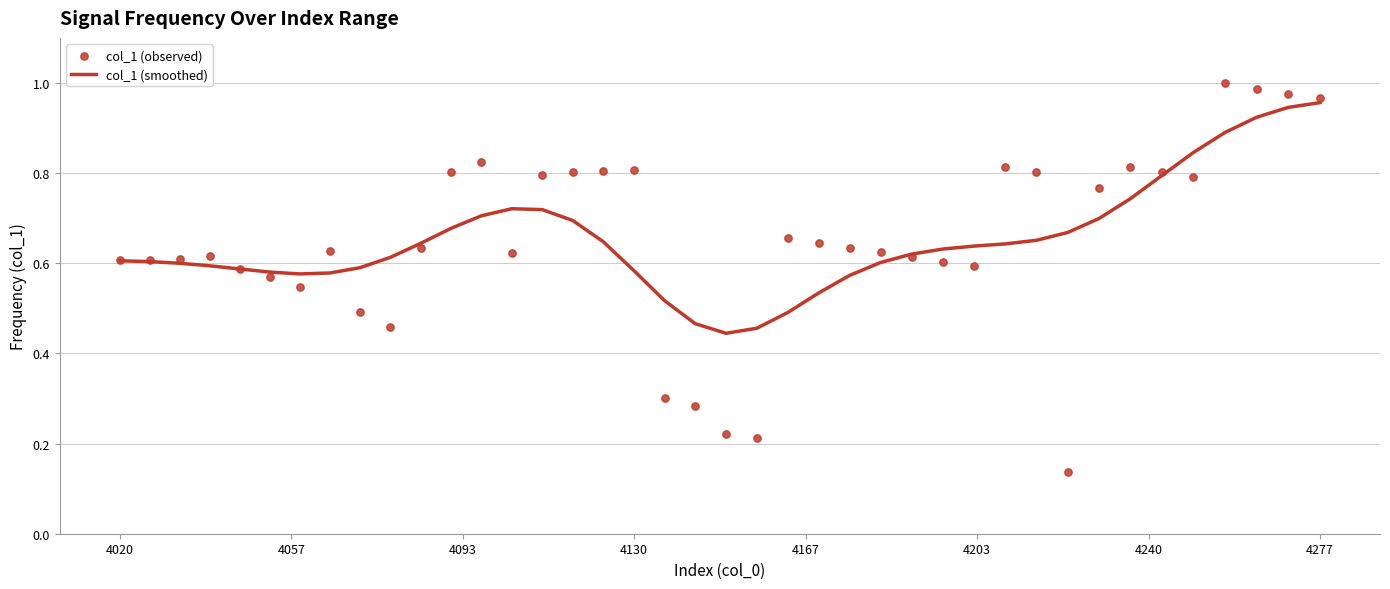

Which series has the largest total across all categories?

col_1 (observed)